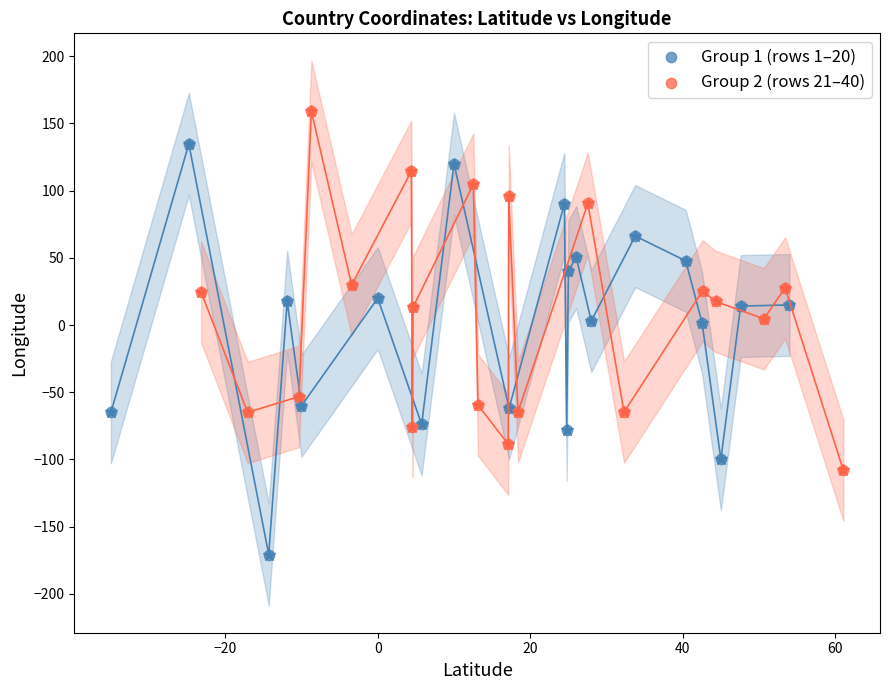

Which series reaches the minimum Y coordinate?

Group 1 (rows 1–20)